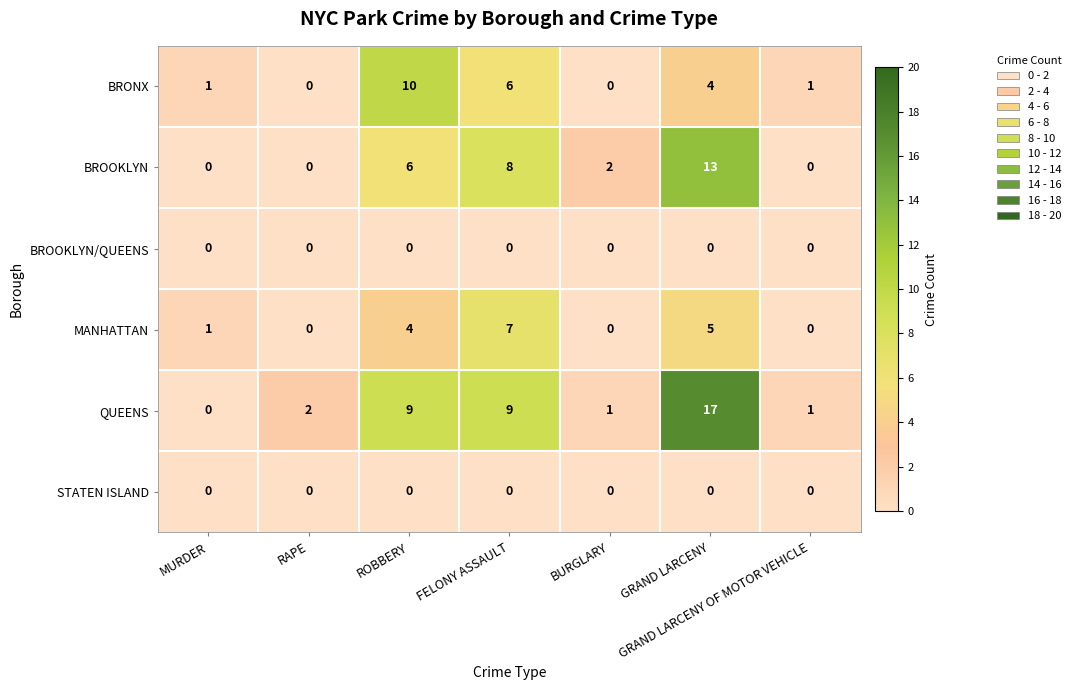

Which category has the highest value across all series?

GRAND LARCENY